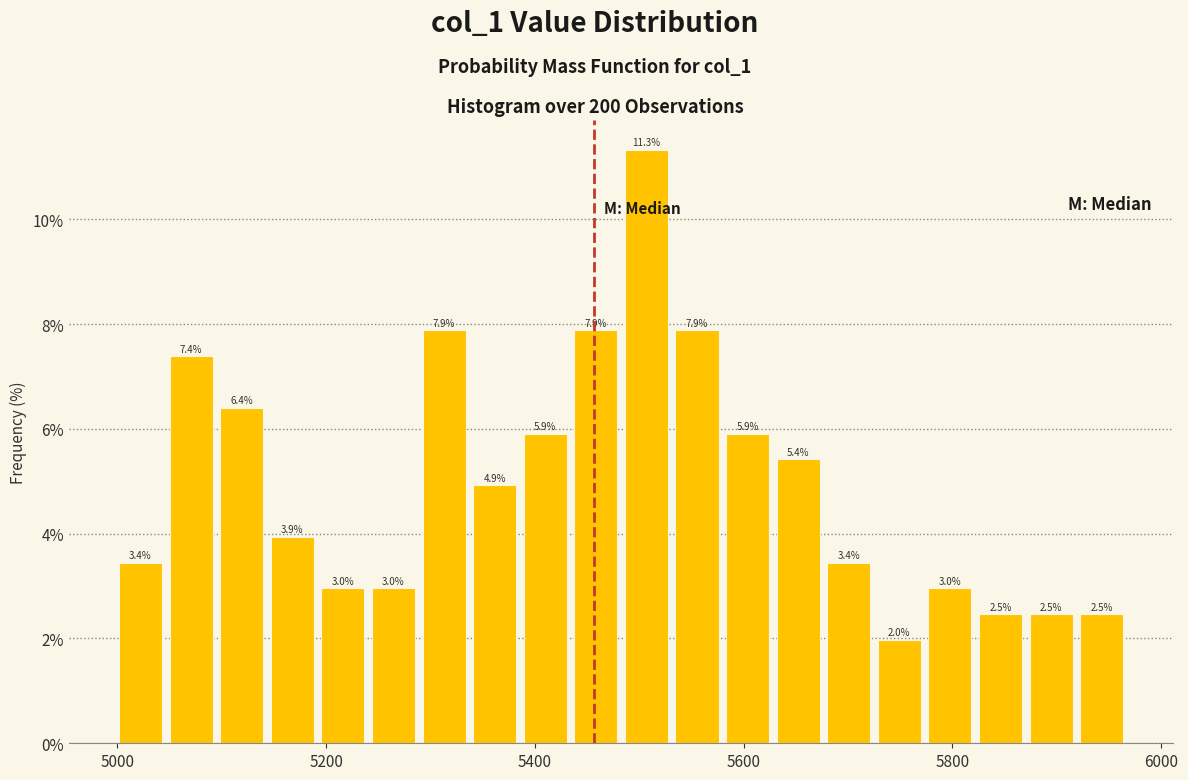

Around what value on the x-axis is the tallest bar? Give the approximate position of its centre, as read against the axis.

5500